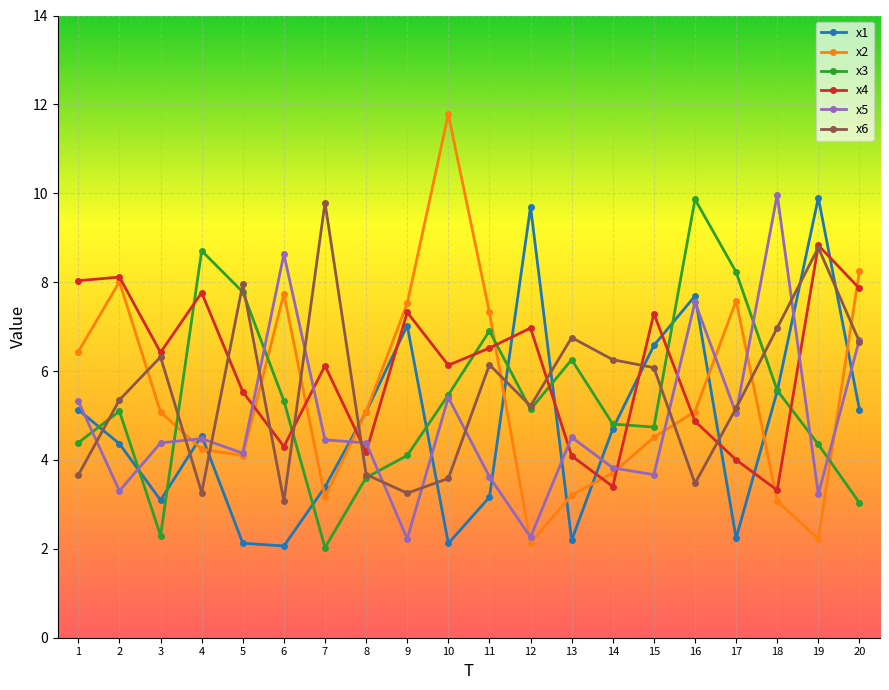

The x2 series shows 12.8 at 11. True or false?

False